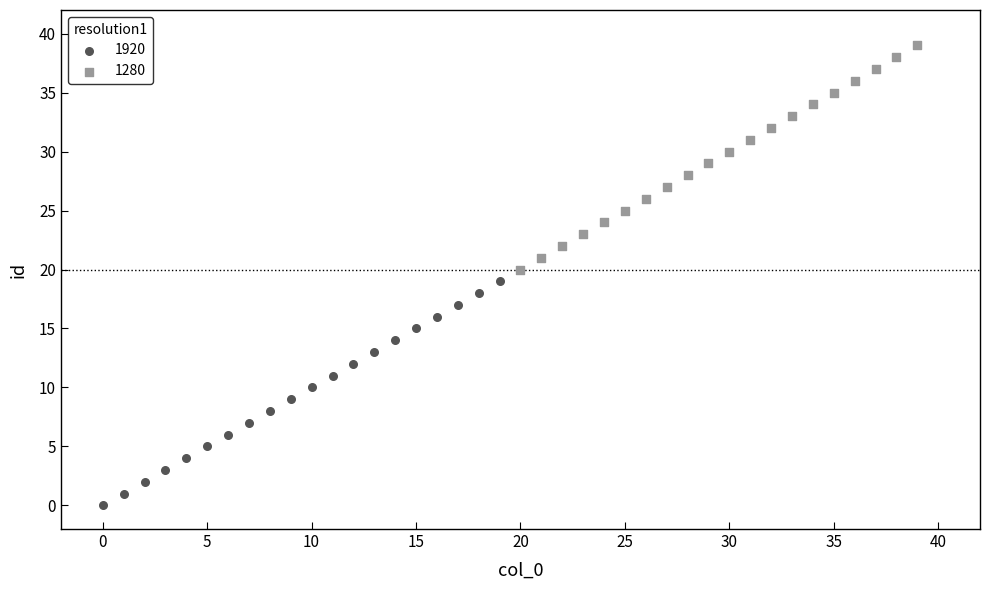

Which series contains the lowest Y value?

1920